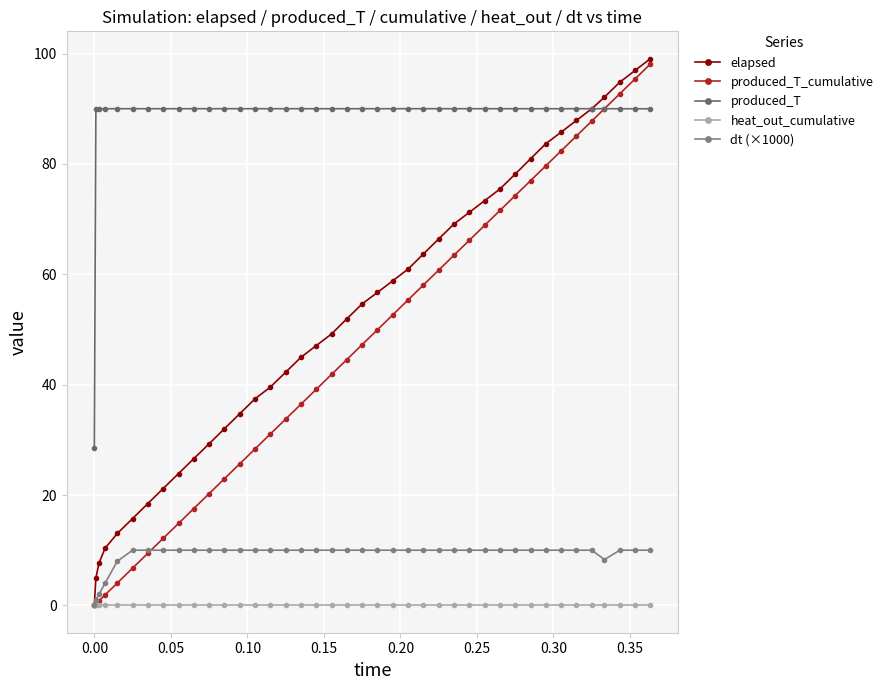

Reading left to right, extract all data points from this chart.

elapsed: 0.0	4.9	7.6	10.3	13.0	15.7	18.5	21.2	23.9	26.6	29.3	32.0	34.7	37.4	39.6	42.2	45.0	47.1	49.2	51.9	54.6	56.7	58.8	60.9	63.7	66.4	69.1	71.2	73.3	75.4	78.1	80.9	83.7	85.8	87.9	90.0	92.1	94.8	96.9	99.1
produced_T_cumulative: 0.0	0.3	0.8	1.9	4.1	6.8	9.5	12.2	14.9	17.6	20.3	23.0	25.7	28.4	31.1	33.8	36.5	39.2	41.9	44.6	47.3	50.0	52.7	55.4	58.1	60.8	63.5	66.2	68.9	71.6	74.3	77.0	79.7	82.4	85.1	87.8	90.0	92.7	95.4	98.1
produced_T: 28.6	90.0	90.0	90.0	90.0	90.0	90.0	90.0	90.0	90.0	90.0	90.0	90.0	90.0	90.0	90.0	90.0	90.0	90.0	90.0	90.0	90.0	90.0	90.0	90.0	90.0	90.0	90.0	90.0	90.0	90.0	90.0	90.0	90.0	90.0	90.0	90.0	90.0	90.0	90.0
heat_out_cumulative: 0.0	0.0	0.0	0.0	0.0	0.0	0.0	0.0	0.0	0.0	0.0	0.0	0.0	0.0	0.0	0.0	0.0	0.0	0.0	0.0	0.0	0.0	0.0	0.0	0.0	0.0	0.0	0.0	0.0	0.0	0.0	0.0	0.0	0.0	0.0	0.0	0.0	0.0	0.0	0.0
dt (×1000): 0.0	1.0	2.0	4.0	8.0	10.0	10.0	10.0	10.0	10.0	10.0	10.0	10.0	10.0	10.0	10.0	10.0	10.0	10.0	10.0	10.0	10.0	10.0	10.0	10.0	10.0	10.0	10.0	10.0	10.0	10.0	10.0	10.0	10.0	10.0	10.0	8.3	10.0	10.0	10.0